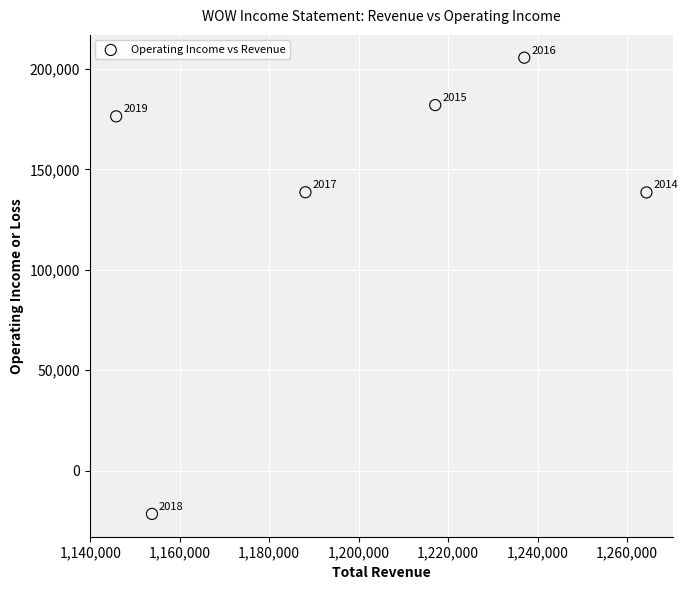

What Y value in the scatter plot is closest to 92000?

138500